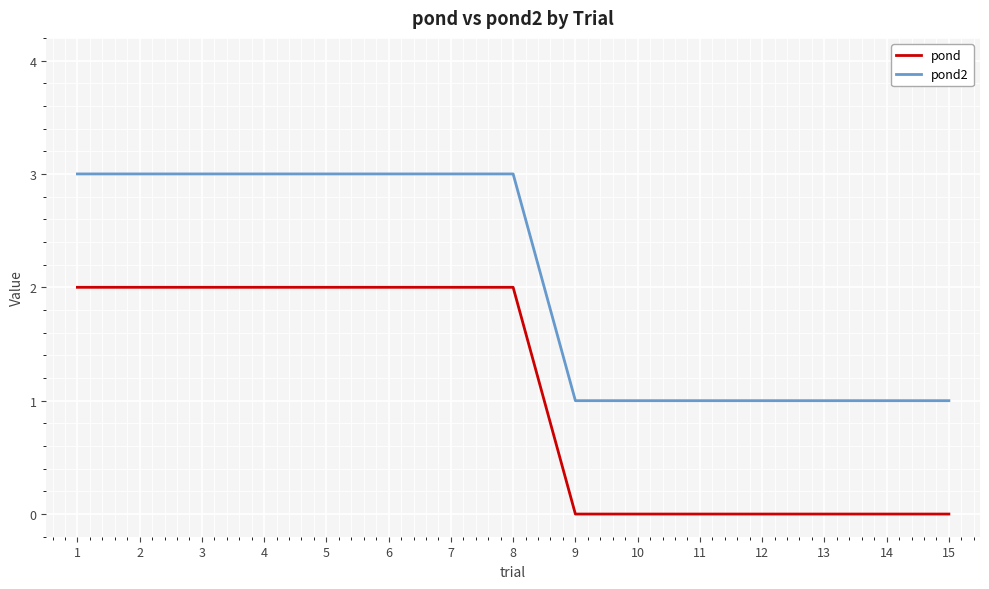

What are all the series names shown in the legend?

pond, pond2